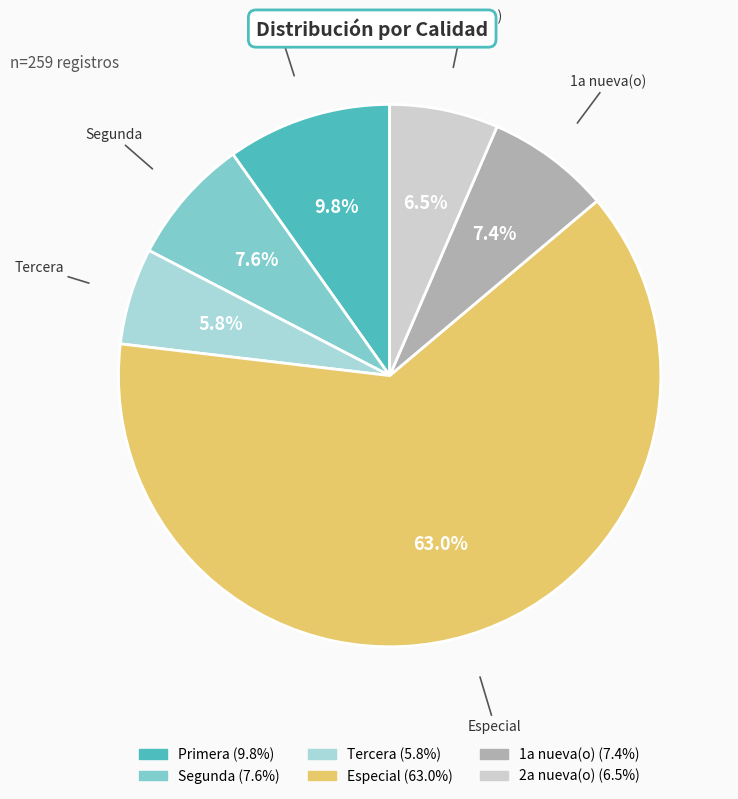

Which slice is the smallest?

Tercera